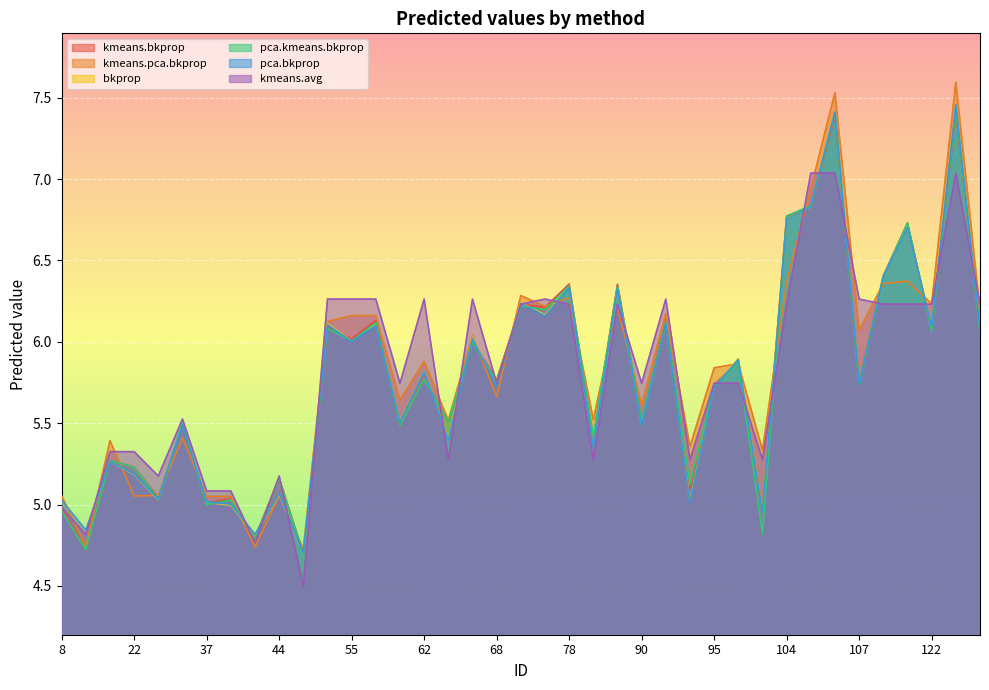

How many interior local peaks does the kmeans.avg series have?

8